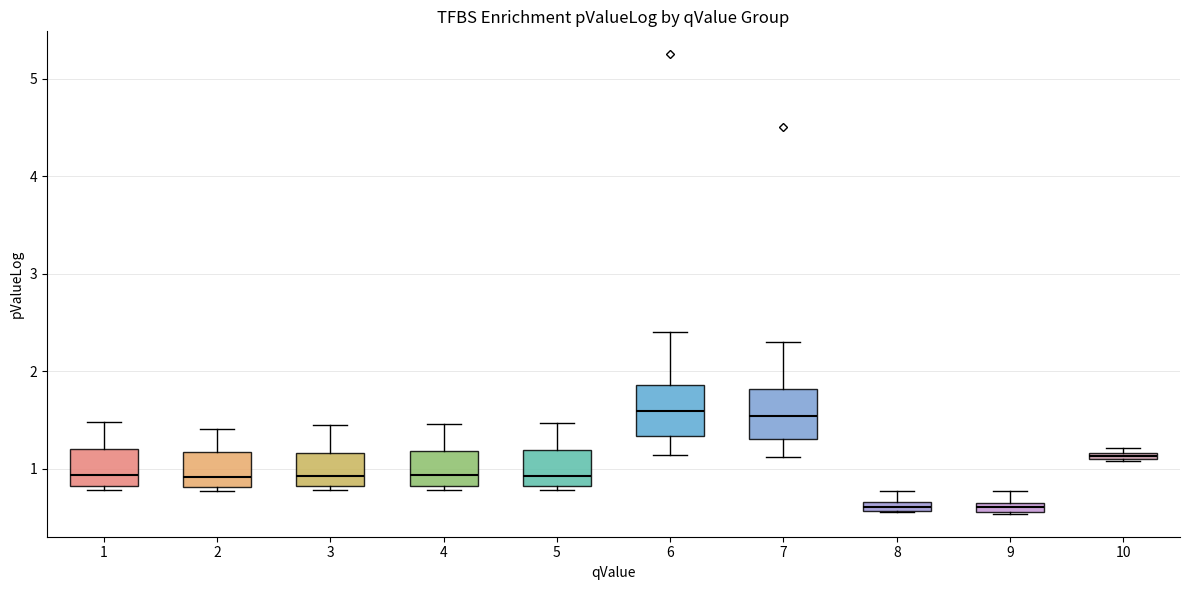

Where does the median line of the box at x = 3 sit on the y-axis? The values are not printed on the chart, so give them approximately, as read against the axis.

0.9